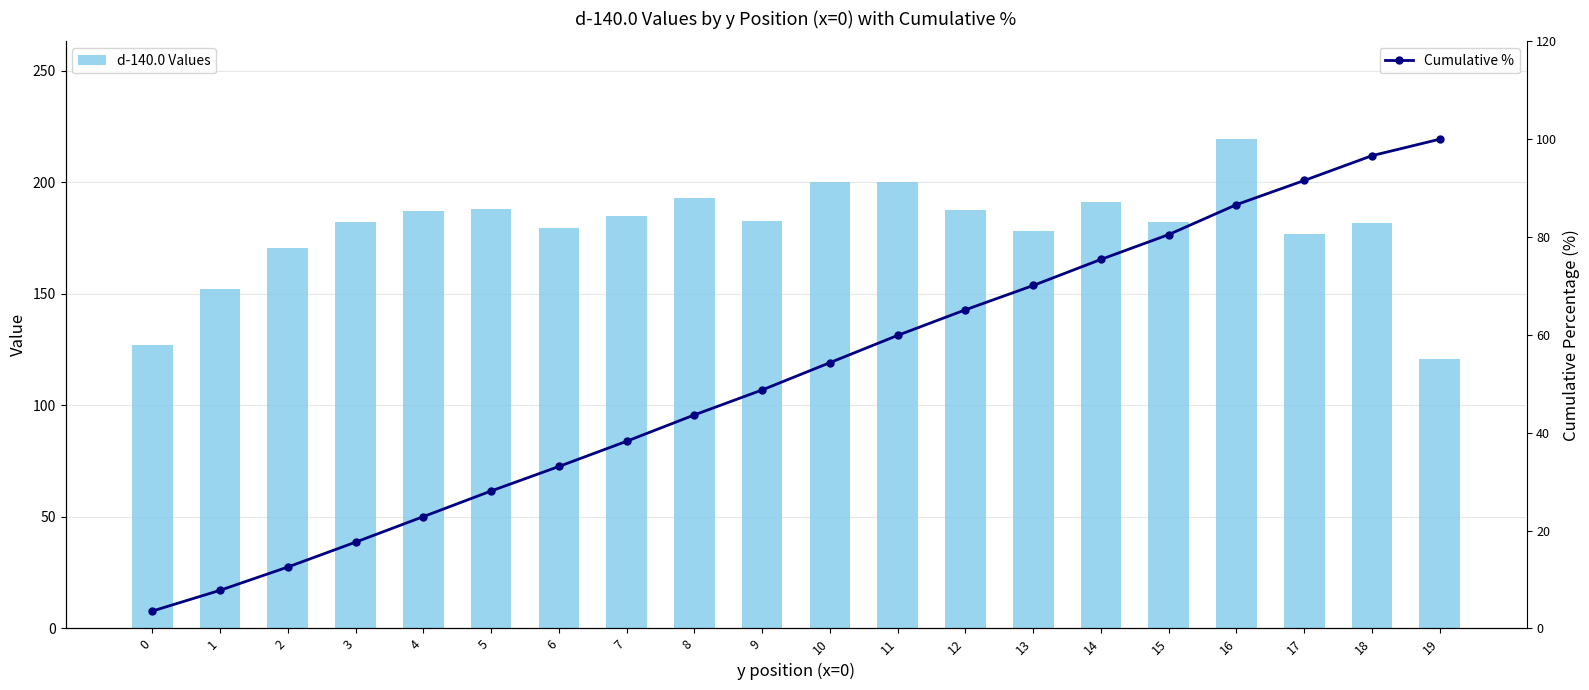

What is the value of the d-140.0 Values bar at the 20th from the left?

120.7